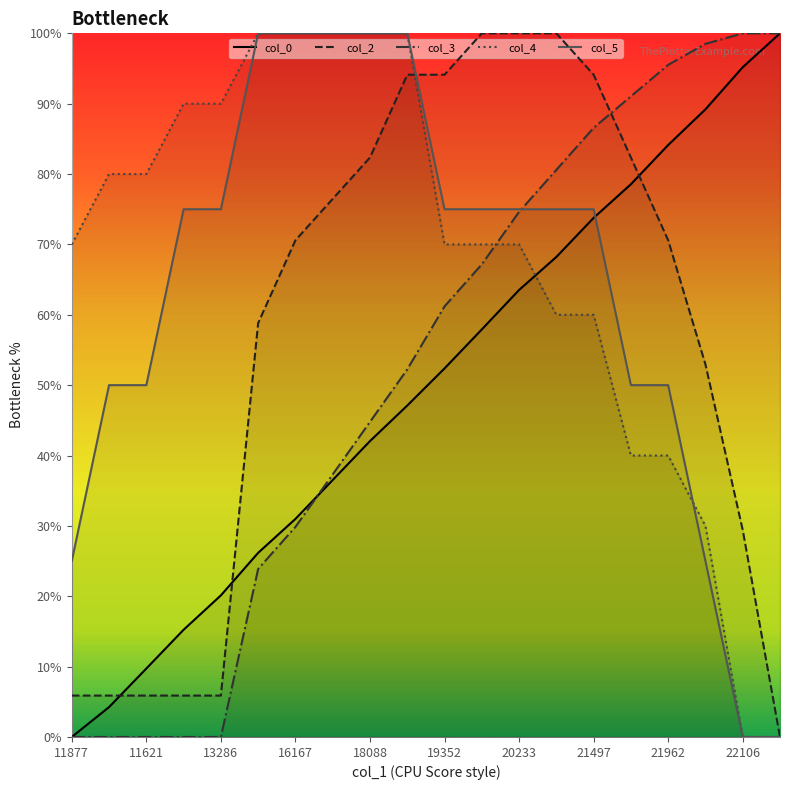

What are all the series names shown in the legend?

col_0, col_2, col_3, col_4, col_5